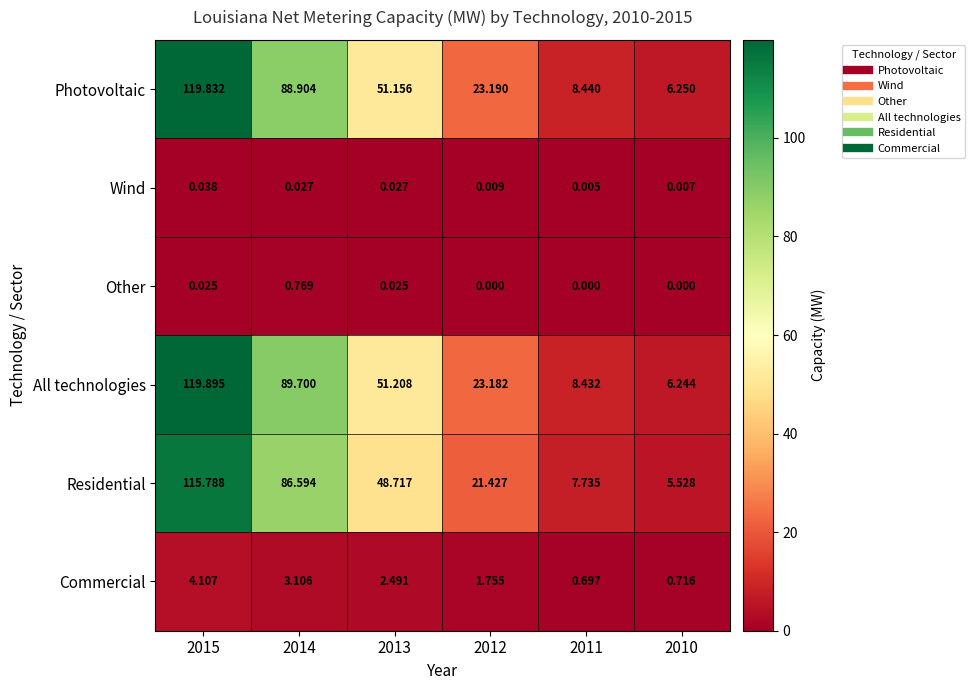

Rank the series at 2013 from lowest to highest value.

Other, Wind, Commercial, Residential, Photovoltaic, All technologies